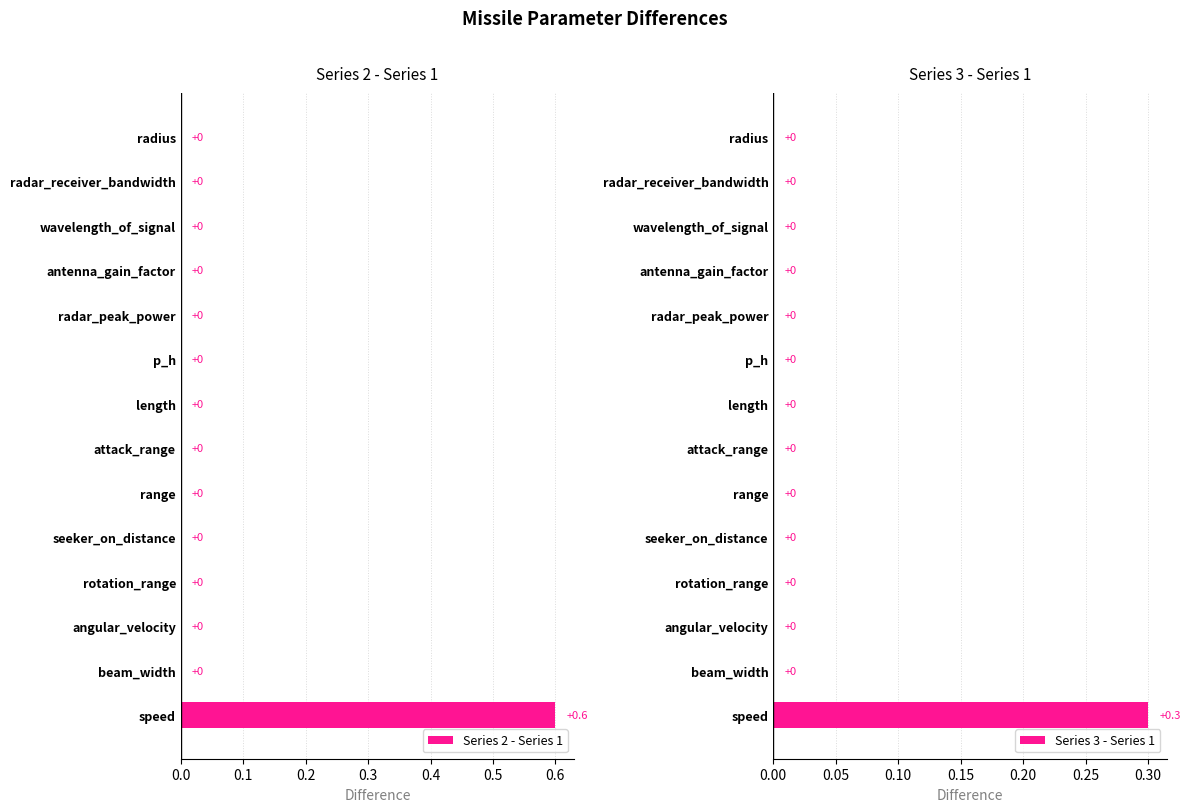

How many bars are there in total?

28